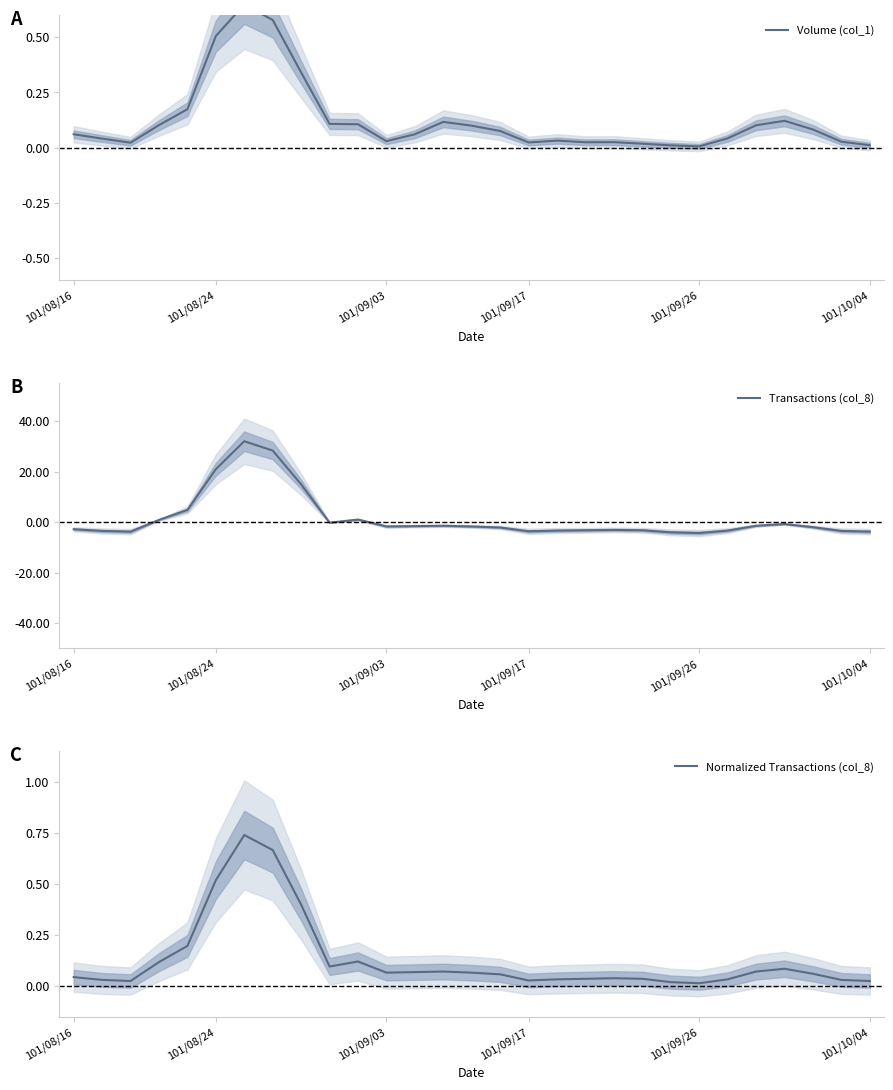

True or false: Transactions (col_8) has a value of -2.8 at 101/08/16.

True